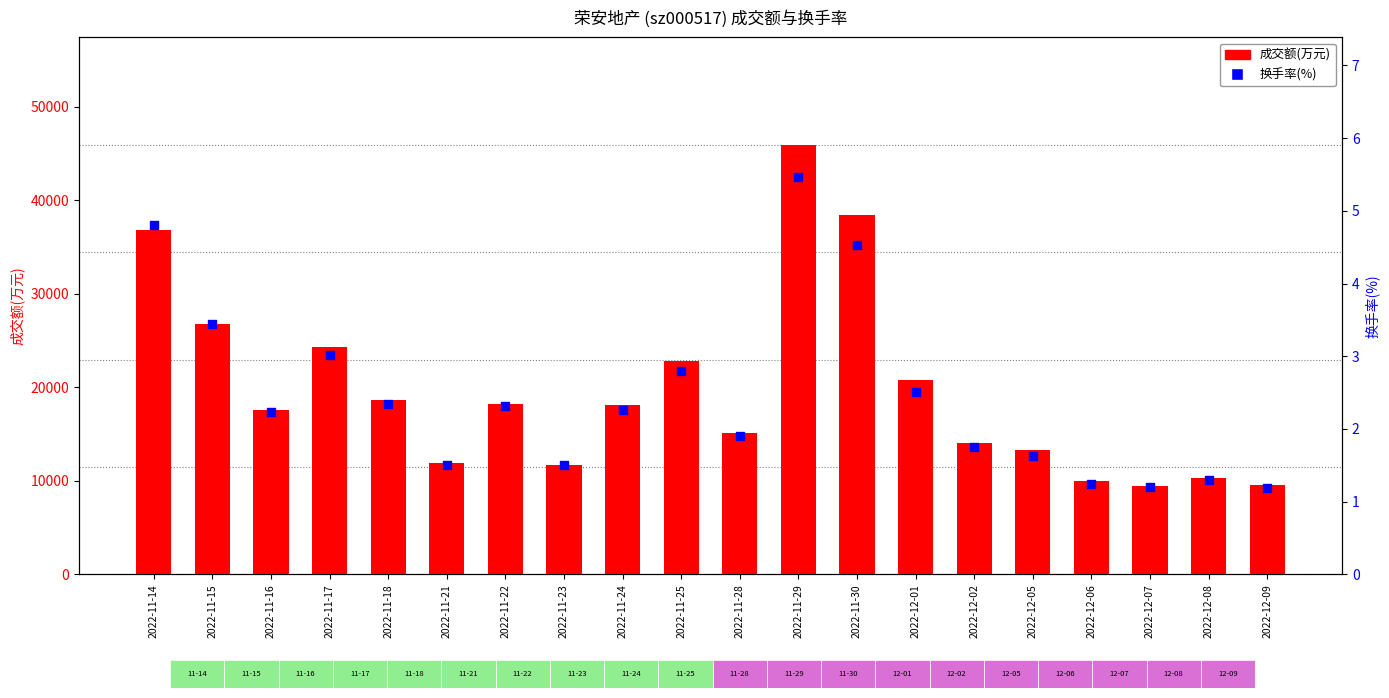

Which series contains the highest Y value?

成交额(万元)